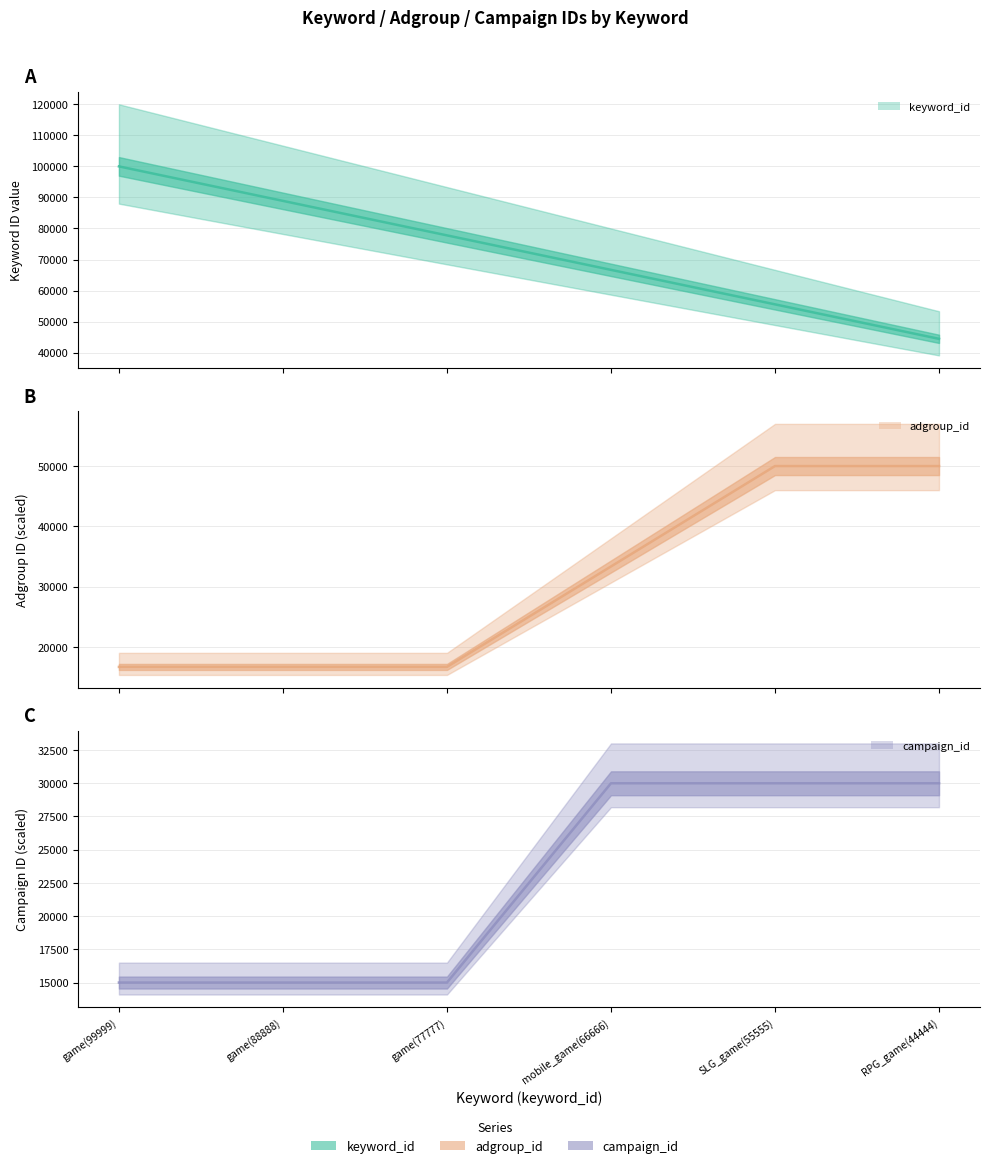

Rank the series at RPG_game(44444) from highest to lowest value.

adgroup_id (center), keyword_id (center), campaign_id (center)